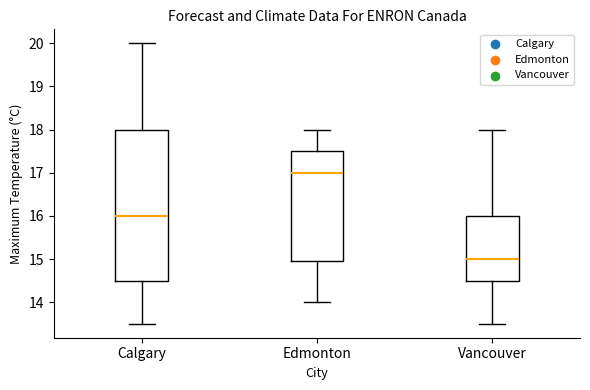

Reading left to right, transcribe this box plot: for each box, give where its median line is, the range the box spans, and where its two whiskers end, as read against the y-axis. The values are not printed on the chart, so give them approximately, as read against the axis.

Calgary: median 16.0, box 14.5 to 18.0, whiskers 13.5 to 20.0
Edmonton: median 17.0, box 15.0 to 17.5, whiskers 14.0 to 18.0
Vancouver: median 15.0, box 14.5 to 16.0, whiskers 13.5 to 18.0